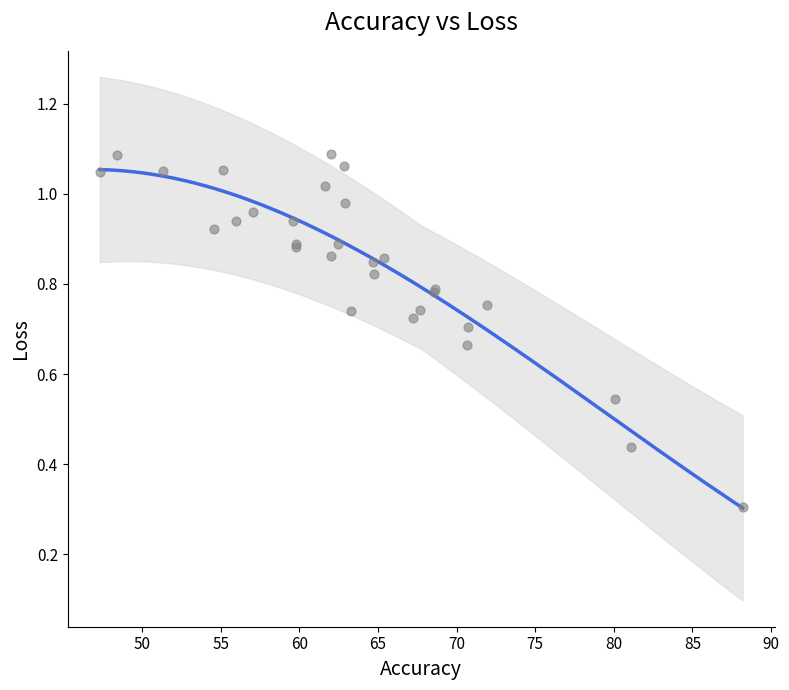

What Y value in the scatter plot is closest to 0?

0.3